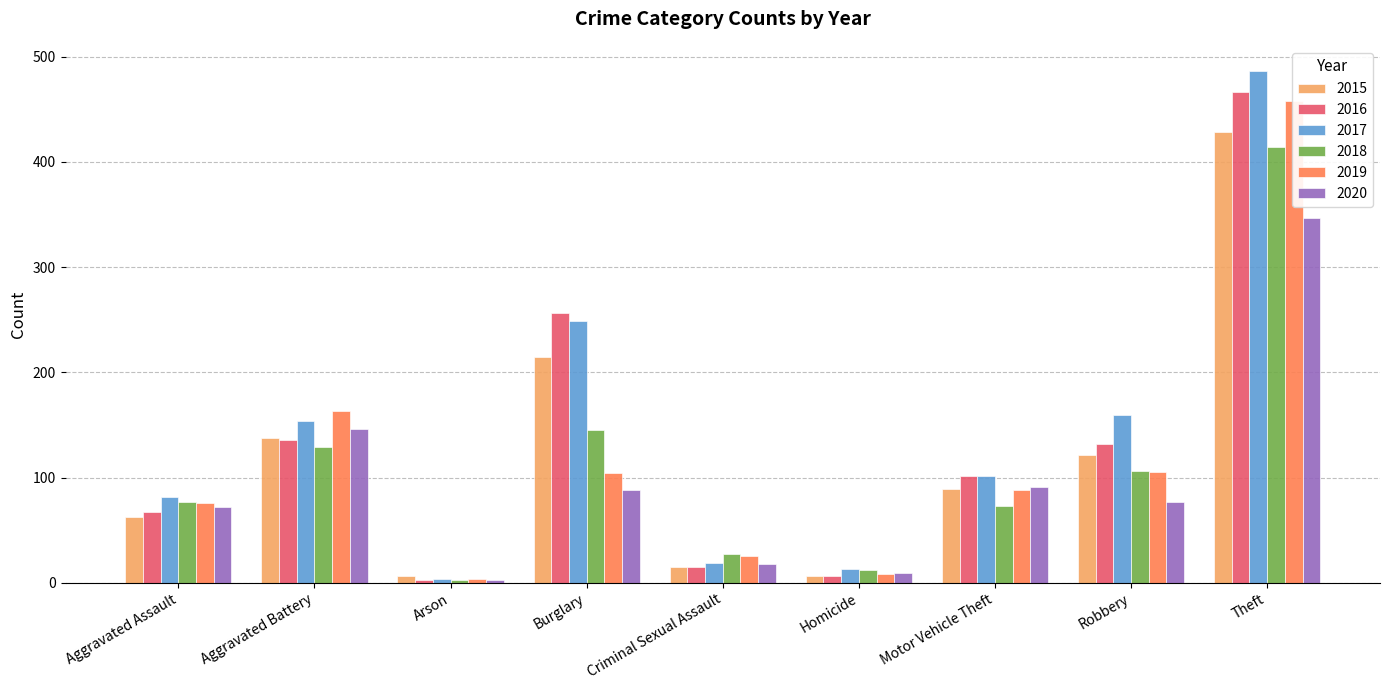

What is the difference between the 2020 values at Aggravated Assault and Motor Vehicle Theft?

19